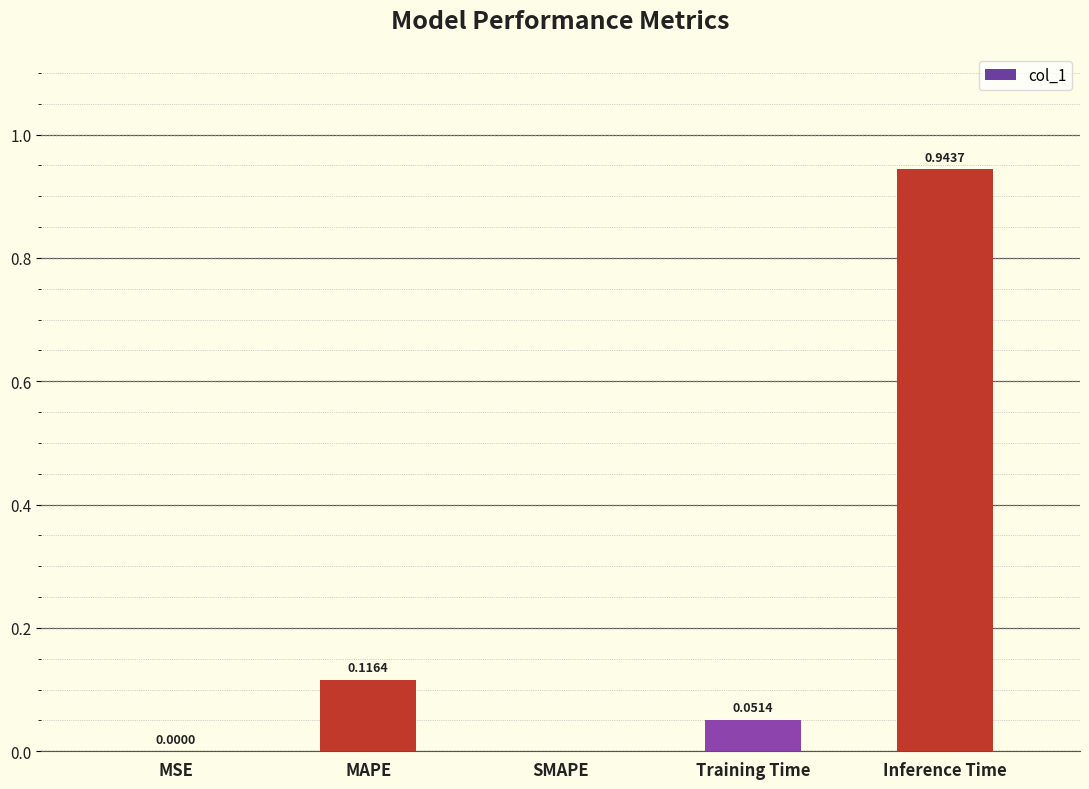

Count the number of categories in the chart.

5